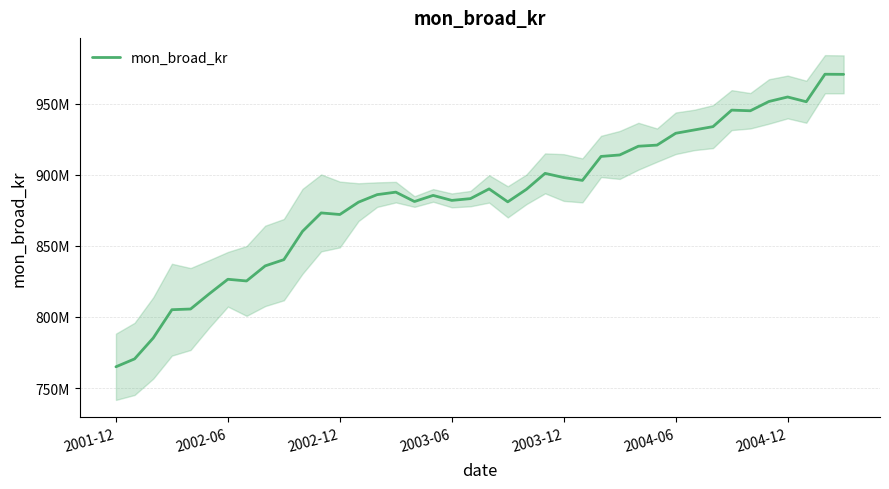

Which has a higher value, 25 or 31?

31